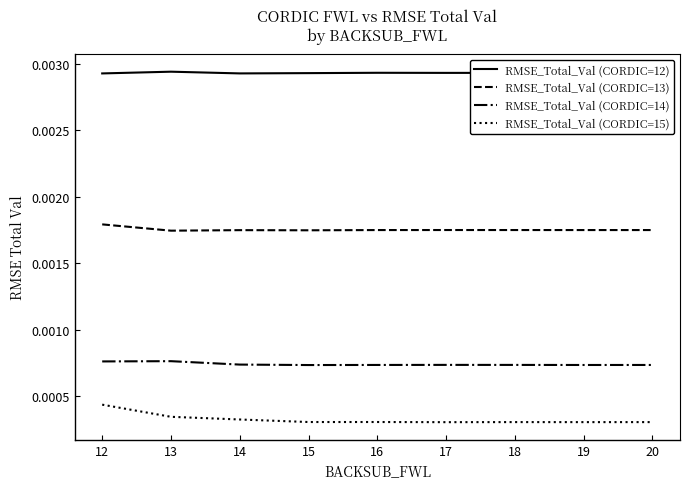

List the series in order of their peak value, lowest first.

RMSE_Total_Val (CORDIC=15), RMSE_Total_Val (CORDIC=14), RMSE_Total_Val (CORDIC=13), RMSE_Total_Val (CORDIC=12)